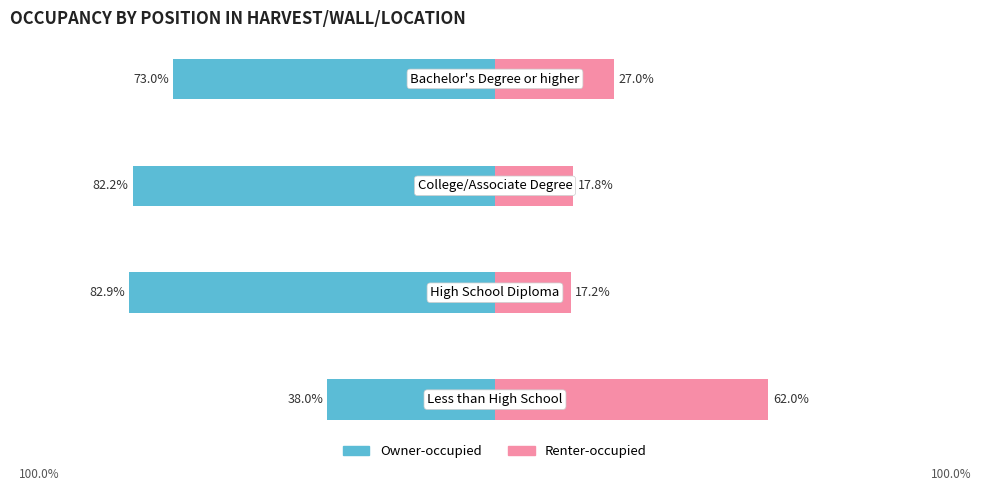

The value of Owner-occupied at 2 is -108.8. True or false?

False